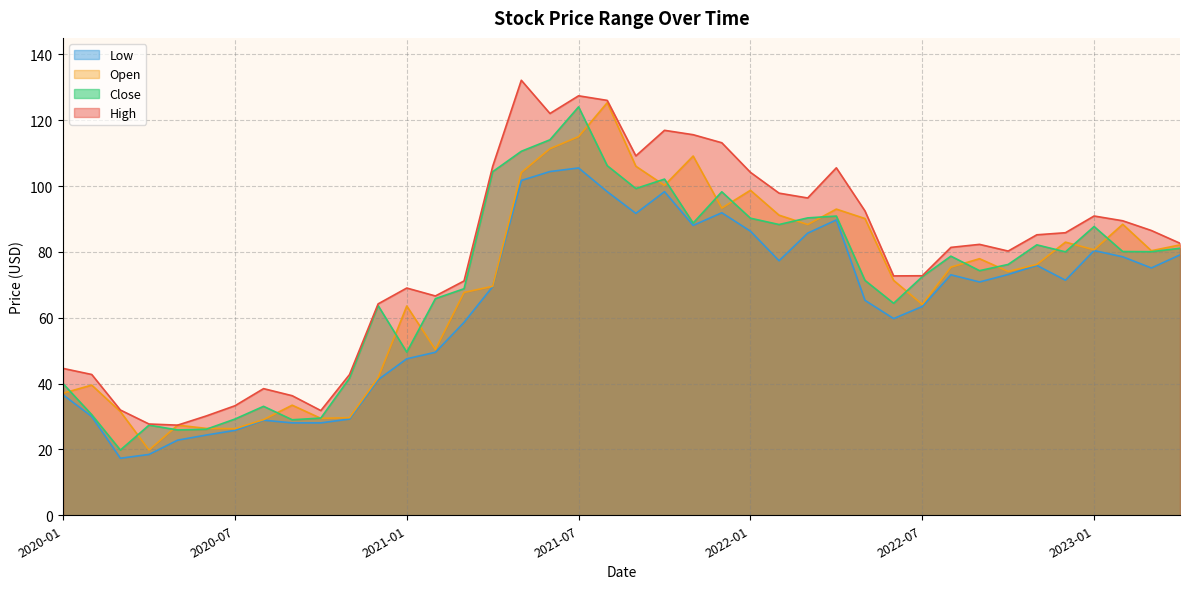

Is the value of Close at 2020-04 greater than the value of Open at 2022-09?

No